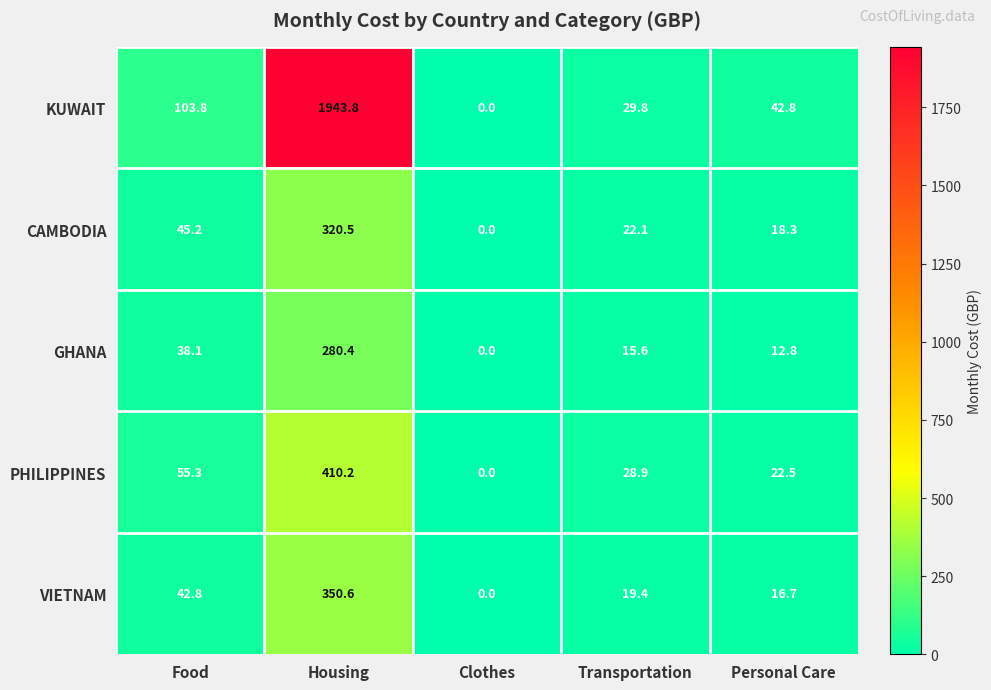

What is the difference between the second highest and minimum values in the KUWAIT series?

103.8